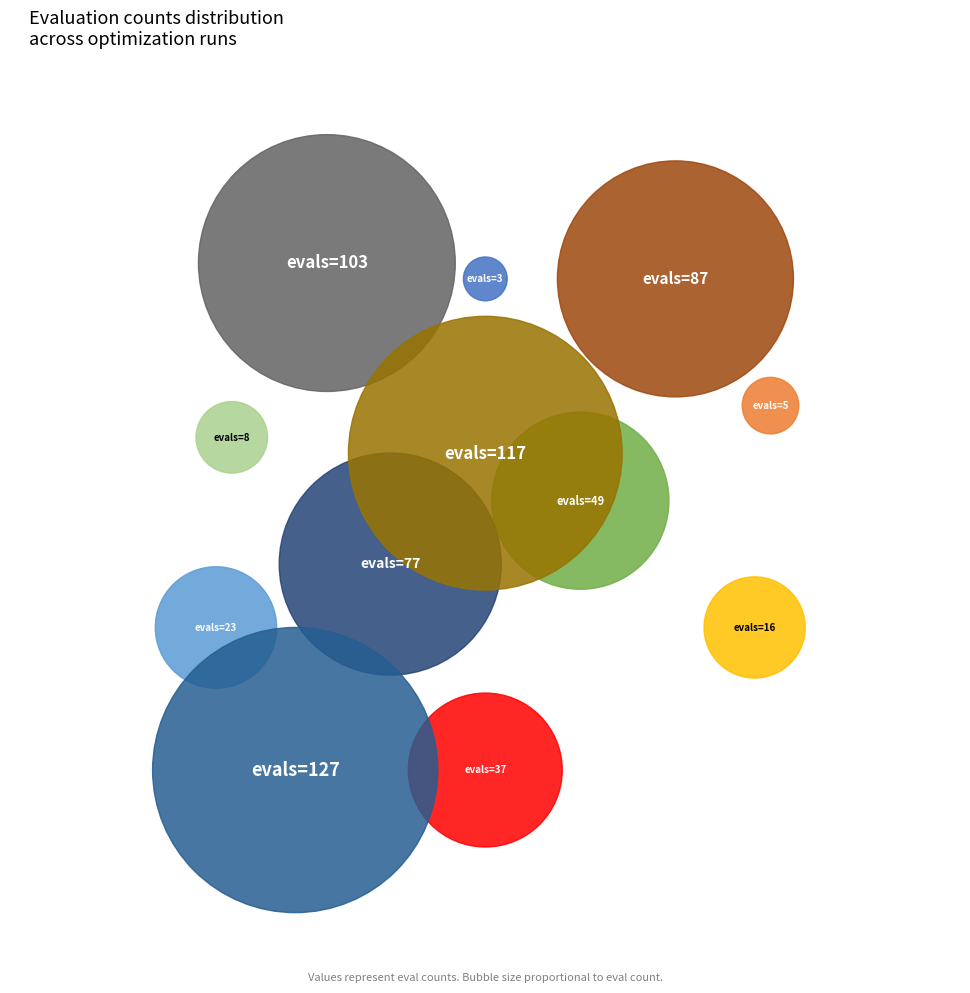

To the nearest percent, what portion does evals=127 represent?

19%